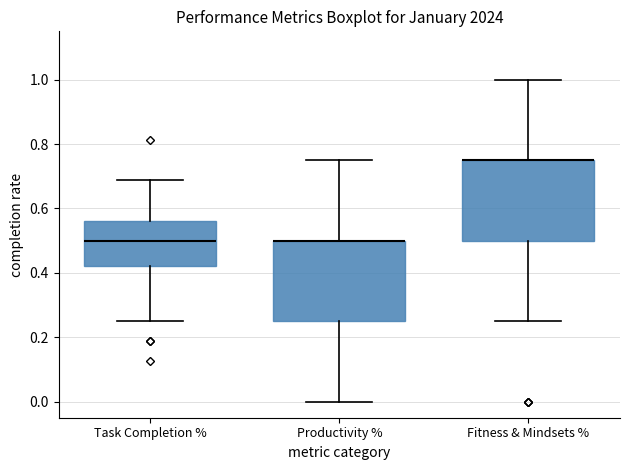

Reading left to right, read every box against the y-axis: the position of its median line, the range the box covers, and the ends of its whiskers. The values are not printed on the chart, so give them approximately, as read against the axis.

Task Completion %: median 0.50, box 0.42 to 0.56, whiskers 0.26 to 0.68
Productivity %: median 0.50 (drawn on the box's upper edge), box 0.26 to 0.50, whiskers 0.00 to 0.76
Fitness & Mindsets %: median 0.76 (drawn on the box's upper edge), box 0.50 to 0.76, whiskers 0.26 to 1.00